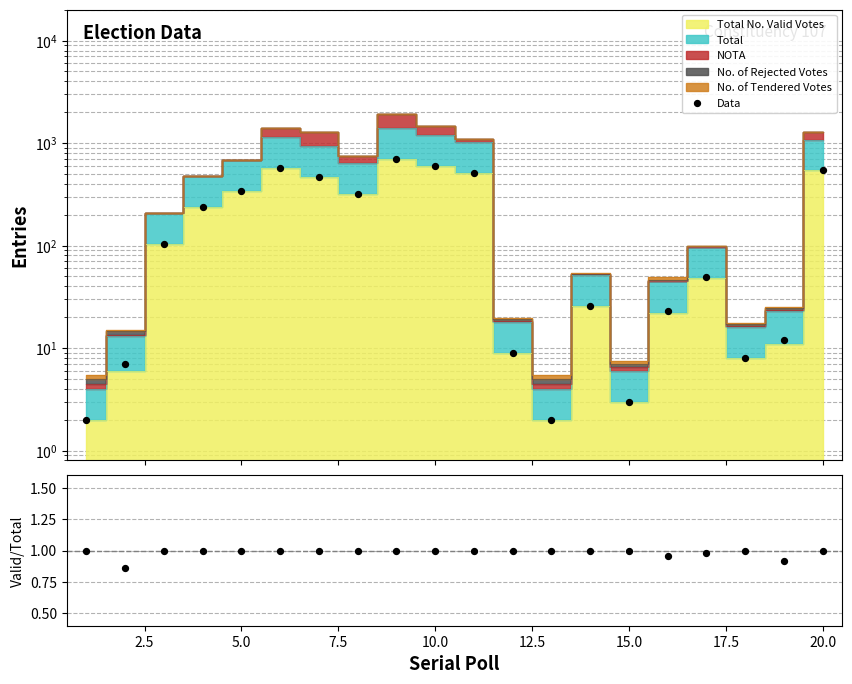

Which series reaches the minimum Y coordinate?

Valid/Total